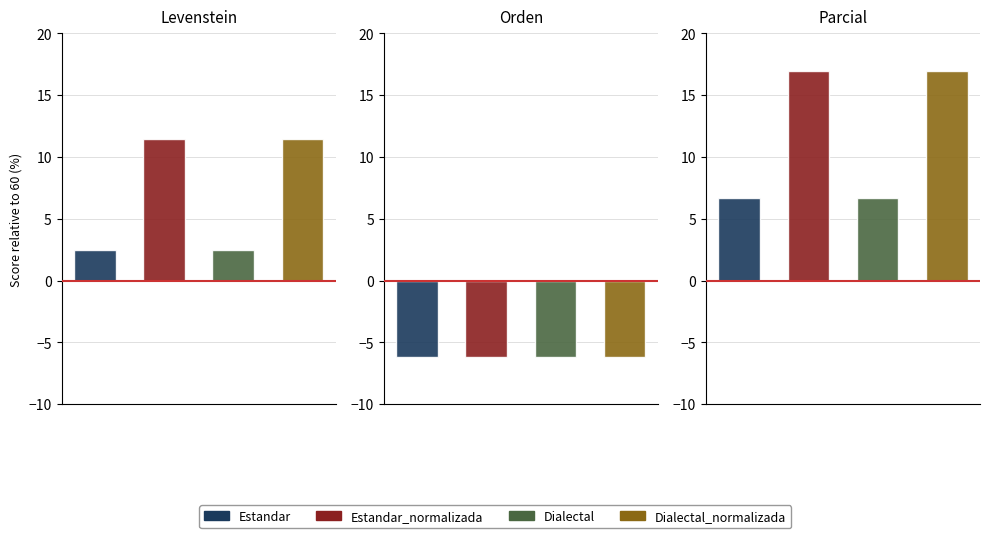

What is the difference between the maximum and second lowest values in the Levenstein series?

8.9